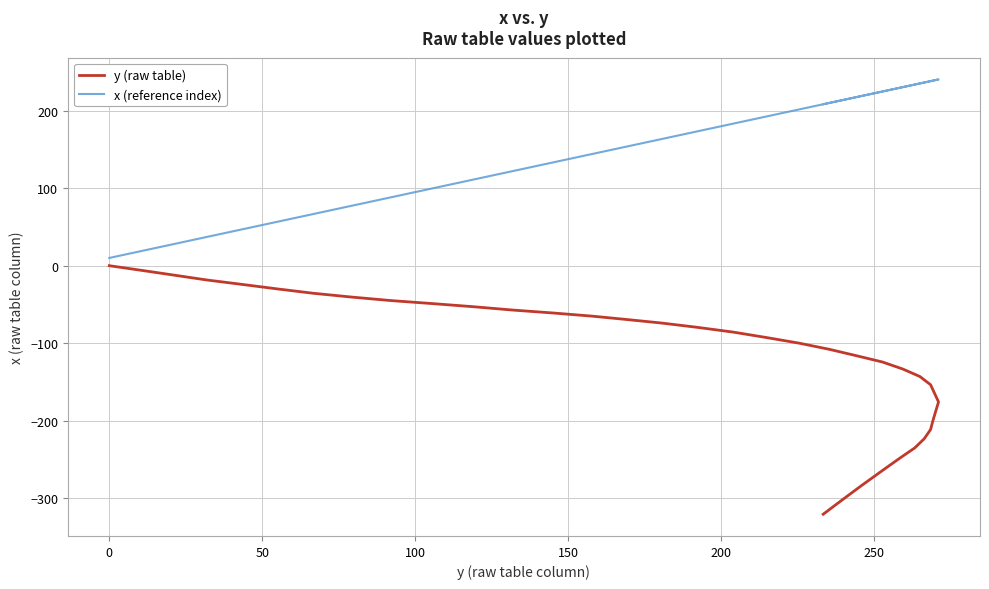

What is the greatest value displayed?

240.3